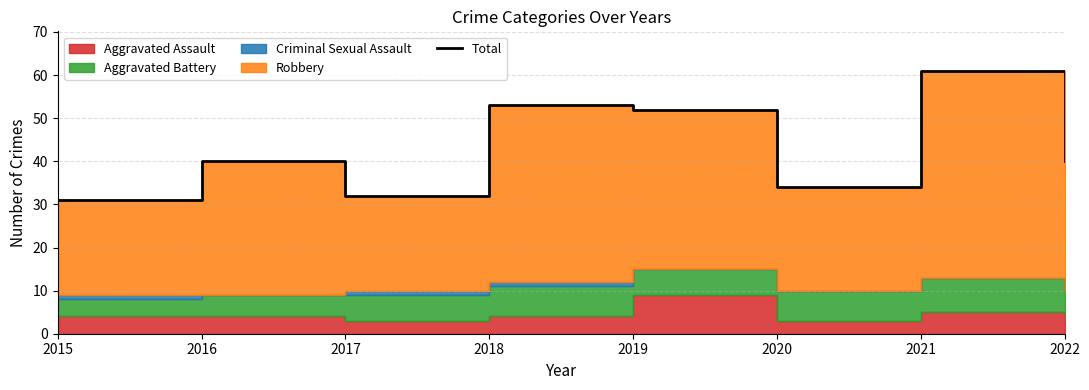

What is the ratio of the value at 2020 to the value at 2021?

0.6